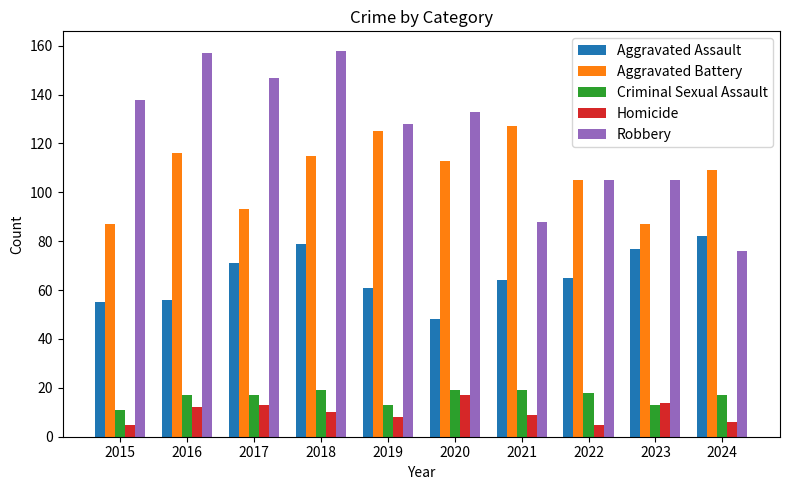

Rank the series by their maximum value, from highest to lowest.

Robbery, Aggravated Battery, Aggravated Assault, Criminal Sexual Assault, Homicide